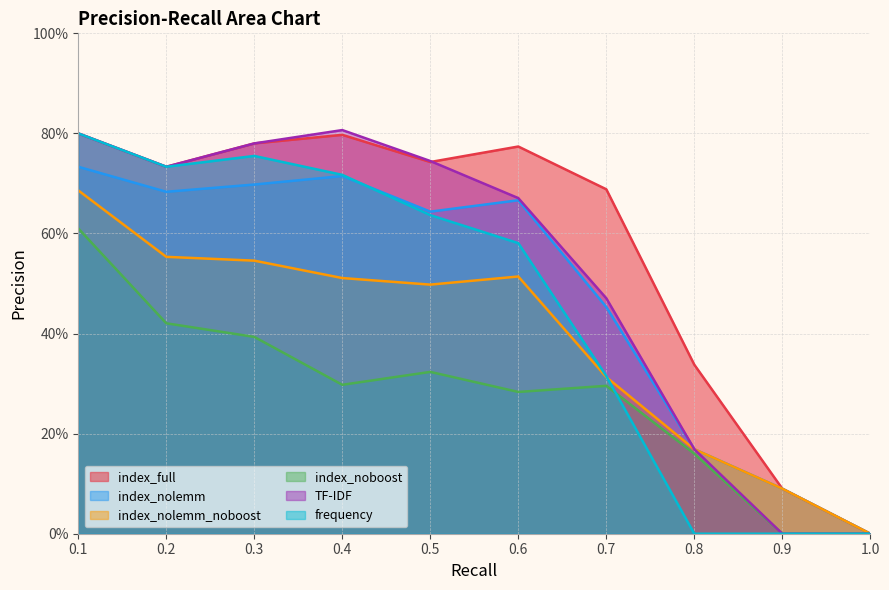

Is it true that index_nolemm equals 0.7 at 0.1?

True